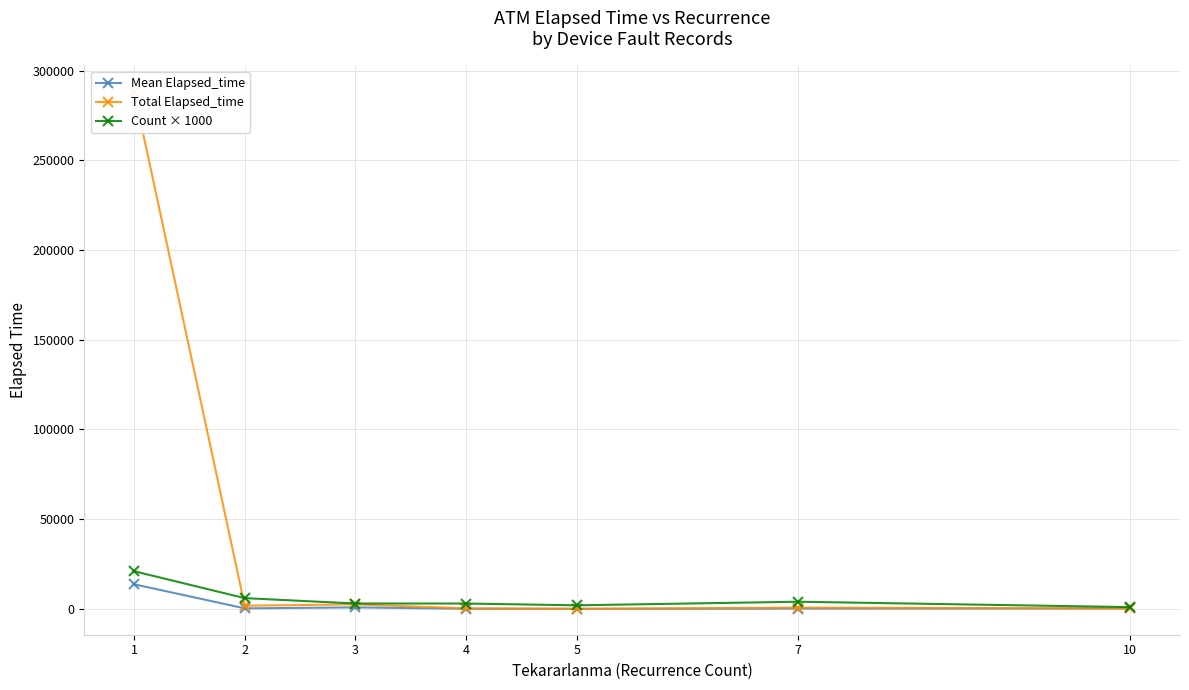

How many data points in Total Elapsed_time are less than 700?

3